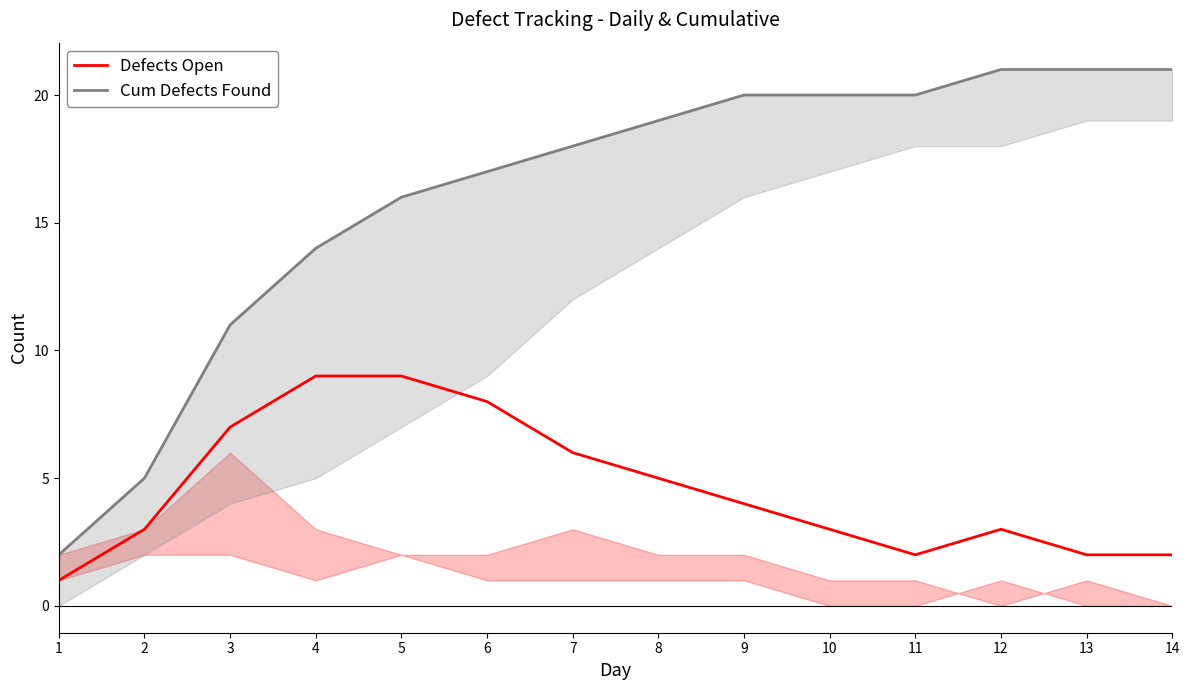

Rank the series at 5 from highest to lowest value.

Cum Defects Found, Defects Open